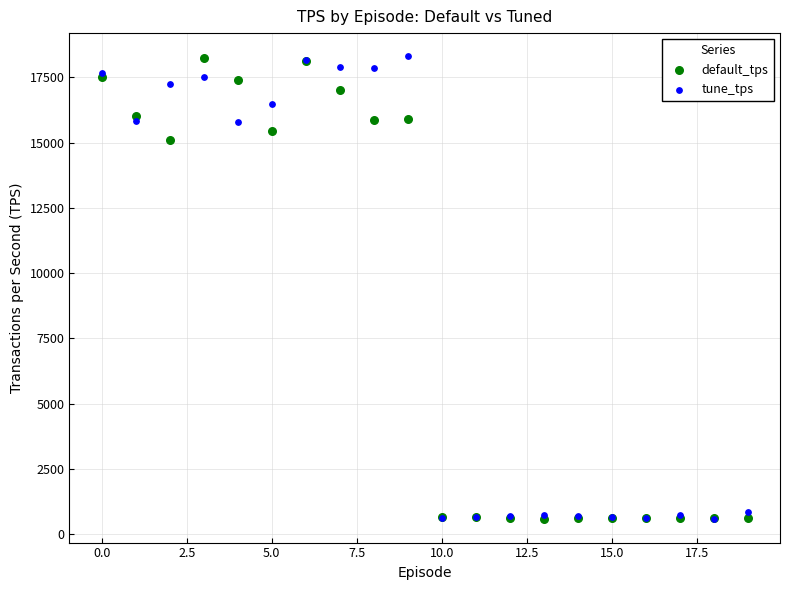

Across all series, what Y value is closest to 9438?

15105.0